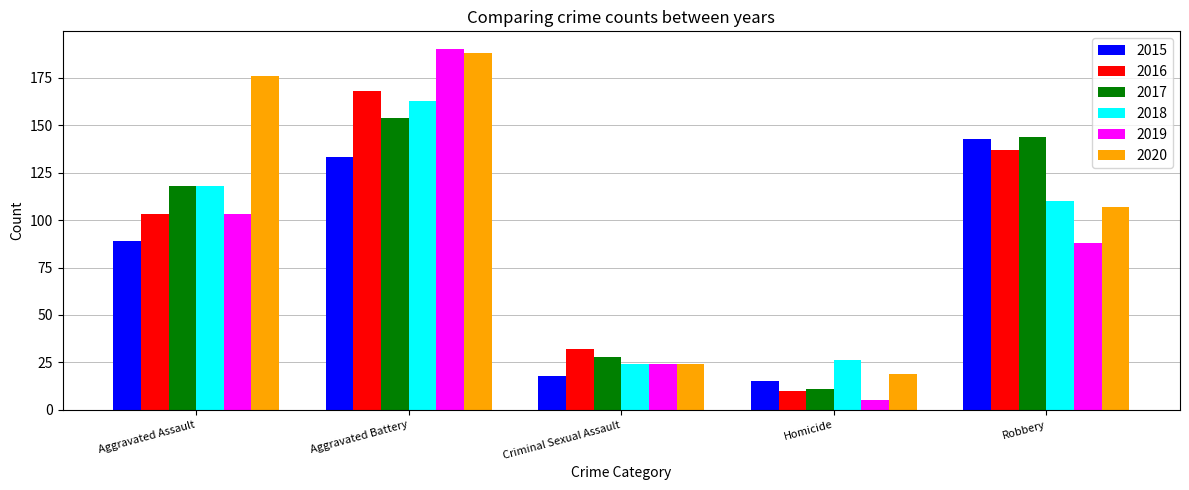

Reading left to right, transcribe all the data shown in this chart.

2015: Aggravated Assault=89	Aggravated Battery=133	Criminal Sexual Assault=18	Homicide=15	Robbery=143
2016: Aggravated Assault=103	Aggravated Battery=168	Criminal Sexual Assault=32	Homicide=10	Robbery=137
2017: Aggravated Assault=118	Aggravated Battery=154	Criminal Sexual Assault=28	Homicide=11	Robbery=144
2018: Aggravated Assault=118	Aggravated Battery=163	Criminal Sexual Assault=24	Homicide=26	Robbery=110
2019: Aggravated Assault=103	Aggravated Battery=190	Criminal Sexual Assault=24	Homicide=5	Robbery=88
2020: Aggravated Assault=176	Aggravated Battery=188	Criminal Sexual Assault=24	Homicide=19	Robbery=107